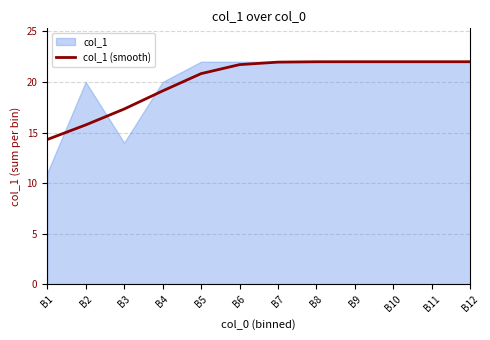

What is the difference between the second highest and second lowest values?

6.2